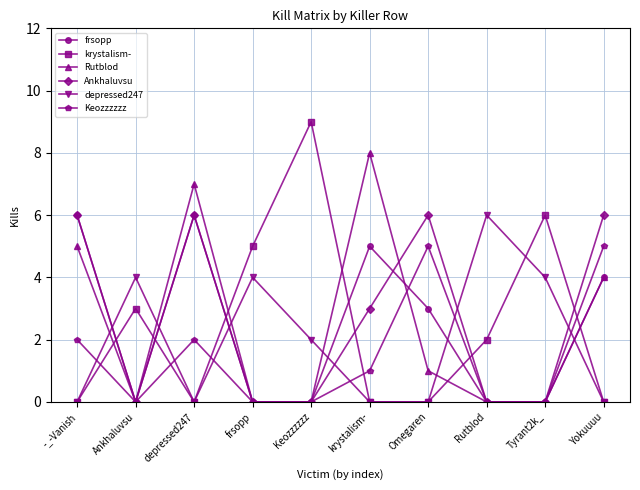

Reading left to right, extract all data points from this chart.

frsopp: -_-Vanish=6	Ankhaluvsu=0	depressed247=6	frsopp=0	Keozzzzzz=0	krystalism-=5	Omegaren=3	Rutblod=0	Tyrant2k_=0	Yokuuuu=4
krystalism-: -_-Vanish=0	Ankhaluvsu=3	depressed247=0	frsopp=5	Keozzzzzz=9	krystalism-=0	Omegaren=0	Rutblod=2	Tyrant2k_=6	Yokuuuu=0
Rutblod: -_-Vanish=5	Ankhaluvsu=0	depressed247=7	frsopp=0	Keozzzzzz=0	krystalism-=8	Omegaren=1	Rutblod=0	Tyrant2k_=0	Yokuuuu=4
Ankhaluvsu: -_-Vanish=6	Ankhaluvsu=0	depressed247=6	frsopp=0	Keozzzzzz=0	krystalism-=3	Omegaren=6	Rutblod=0	Tyrant2k_=0	Yokuuuu=6
depressed247: -_-Vanish=0	Ankhaluvsu=4	depressed247=0	frsopp=4	Keozzzzzz=2	krystalism-=0	Omegaren=0	Rutblod=6	Tyrant2k_=4	Yokuuuu=0
Keozzzzzz: -_-Vanish=2	Ankhaluvsu=0	depressed247=2	frsopp=0	Keozzzzzz=0	krystalism-=1	Omegaren=5	Rutblod=0	Tyrant2k_=0	Yokuuuu=5